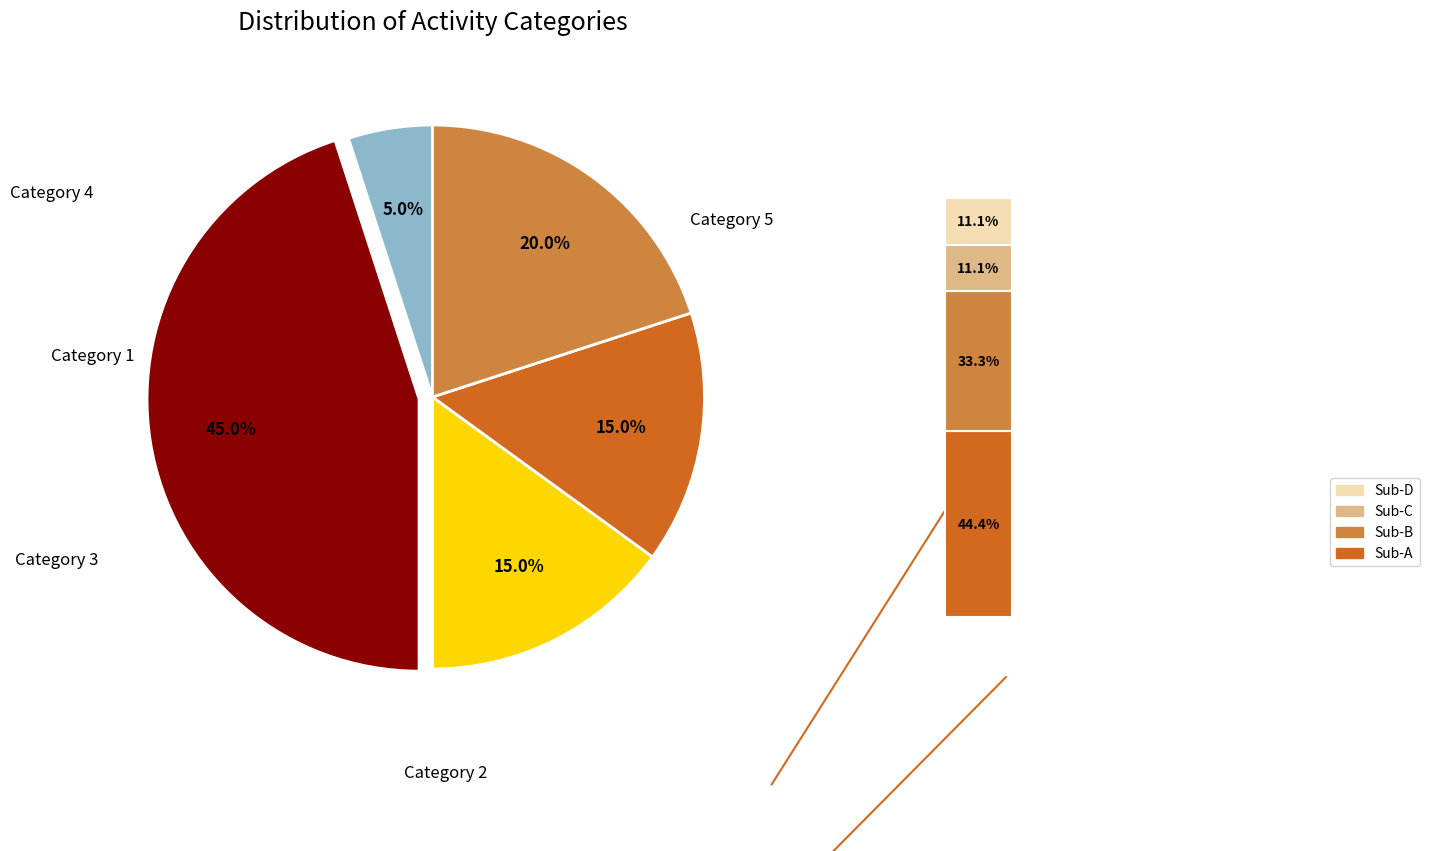

Count the number of slices in the pie.

5